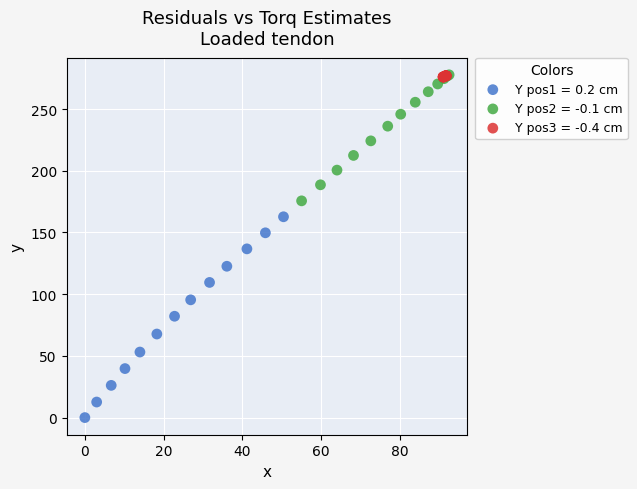

Which series has the widest spread of Y values?

Y pos1 = 0.2 cm